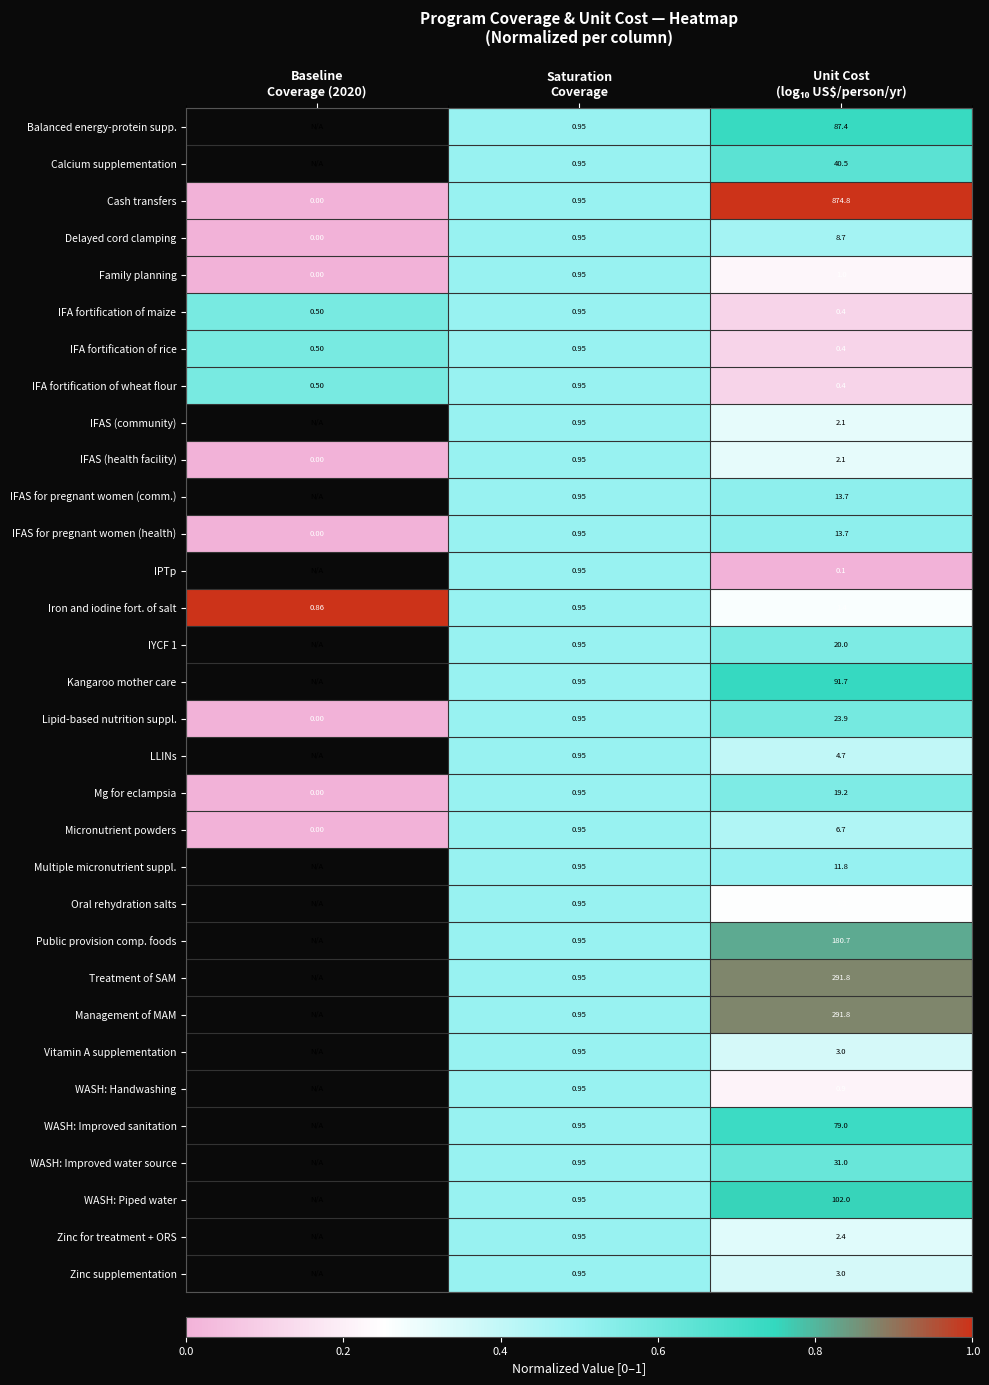

How many positive values does the Treatment of SAM series have?

2